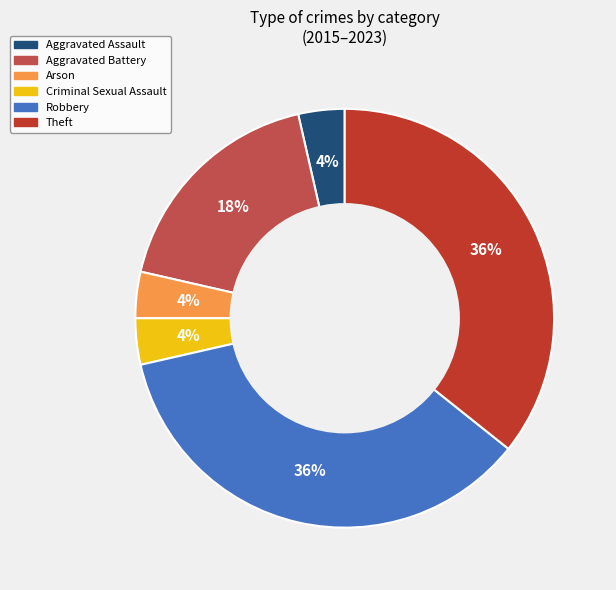

To the nearest percent, what is the average slice percentage?

17%